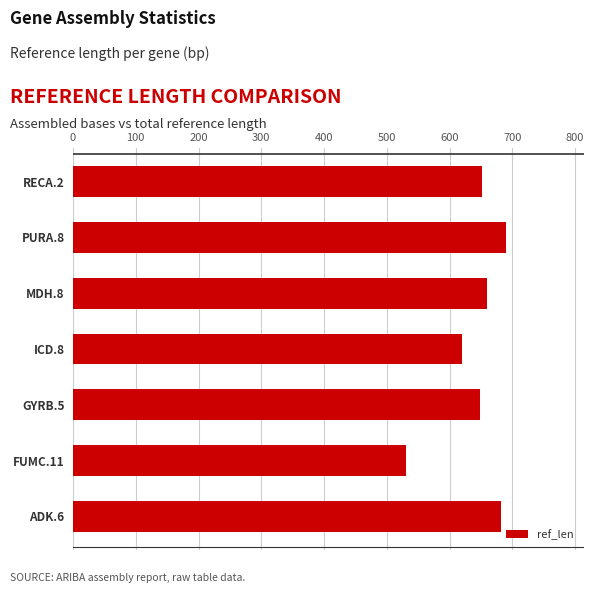

What is the difference between the second highest and second lowest values?

62